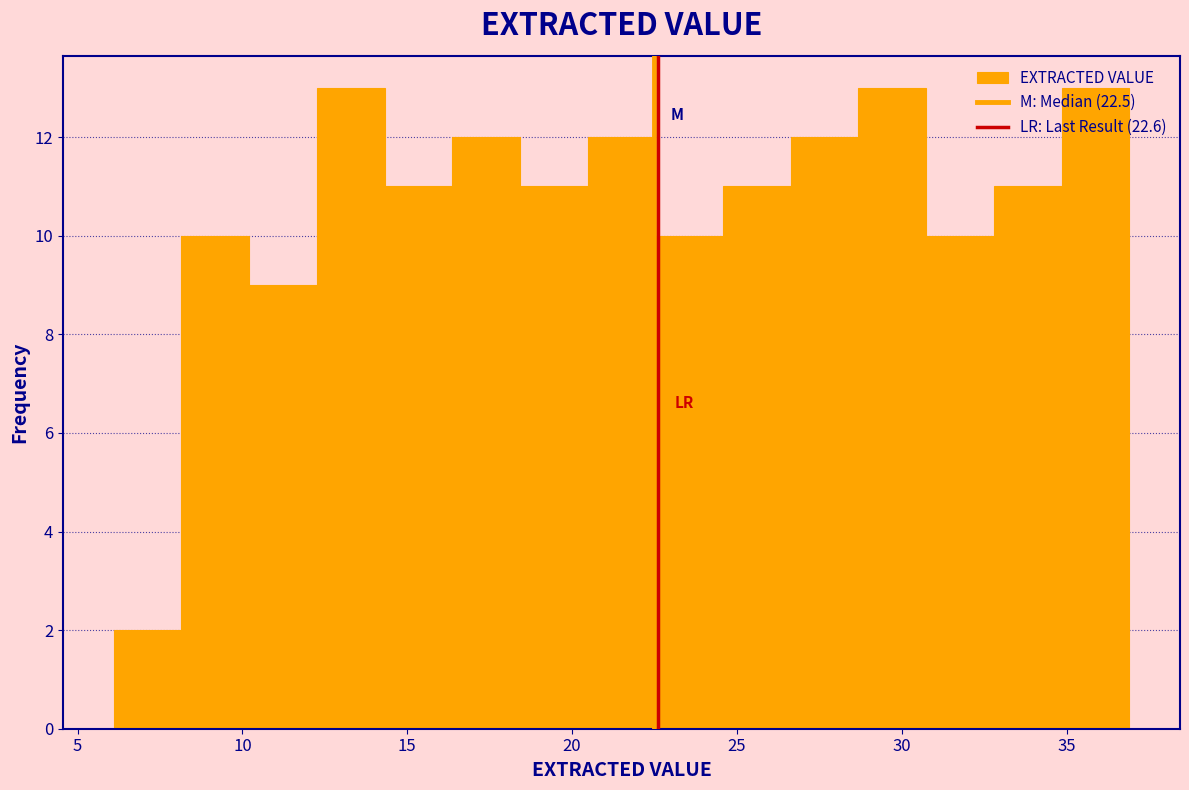

Reading left to right, transcribe this chart: for each bar, give the range it covers on the x-axis and its height. Neither the bar edges nor the heights are printed on the chart, so give them approximately, as read against the axes.

6.0 to 8.0: 2
8.0 to 10.0: 10
10.0 to 12.5: 9
12.5 to 14.5: 13
14.5 to 16.5: 11
16.5 to 18.5: 12
18.5 to 20.5: 11
20.5 to 22.5: 12
22.5 to 24.5: 10
24.5 to 26.5: 11
26.5 to 28.5: 12
28.5 to 30.5: 13
30.5 to 33.0: 10
33.0 to 35.0: 11
35.0 to 37.0: 13